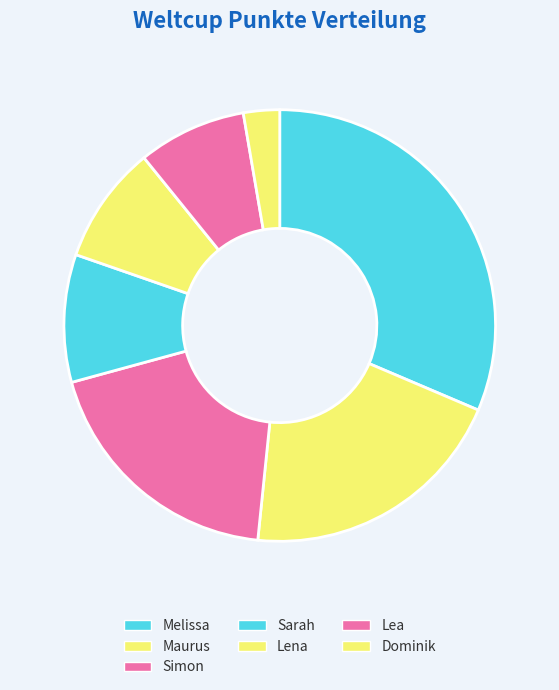

What is the smallest slice in the pie chart?

Dominik